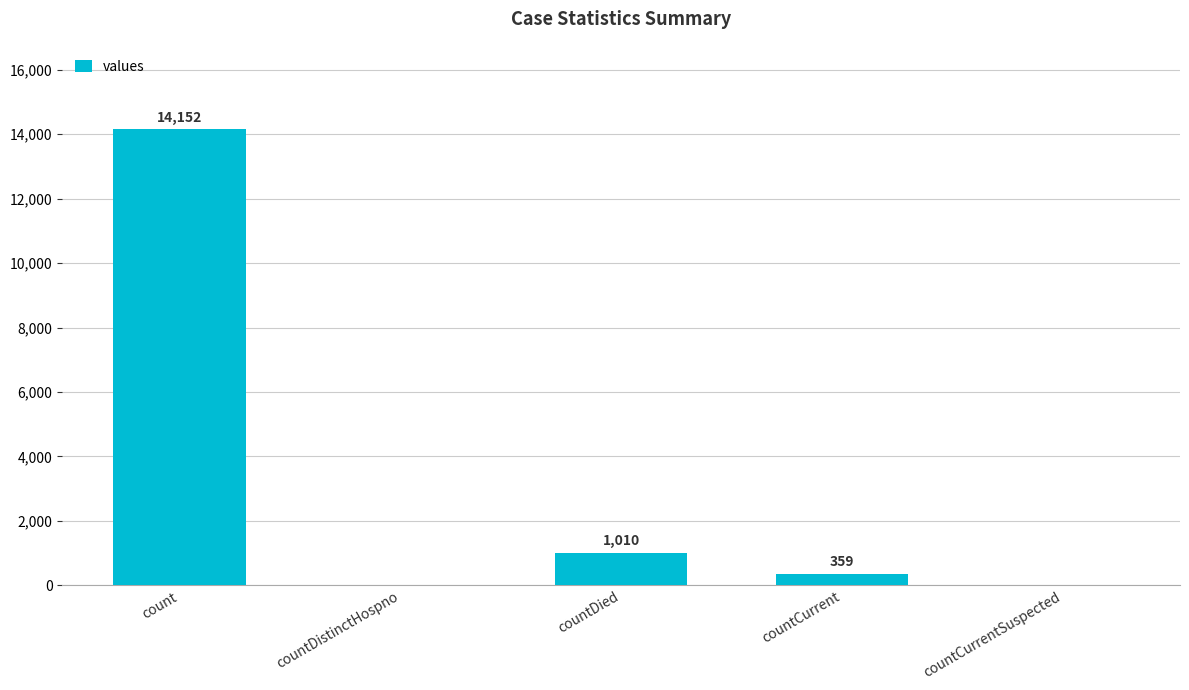

What is the change in value from countCurrent to countCurrentSuspected?

-359